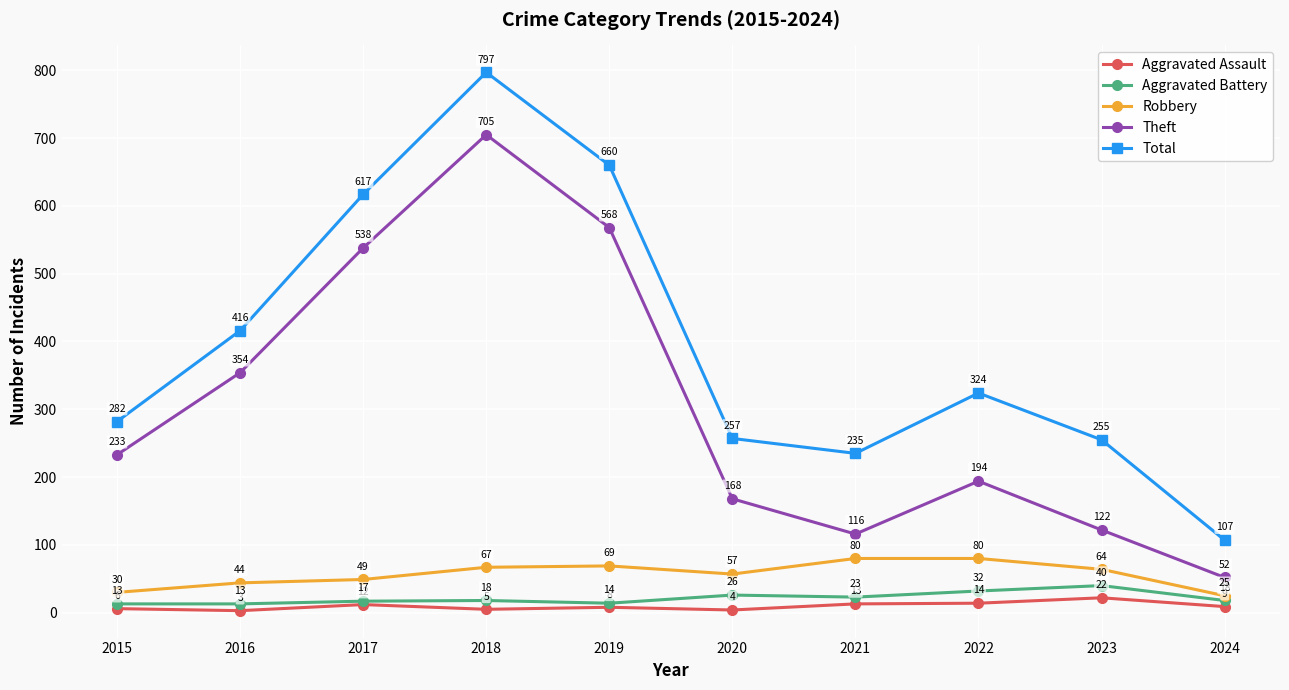

What is the lowest value of the Robbery series?

25